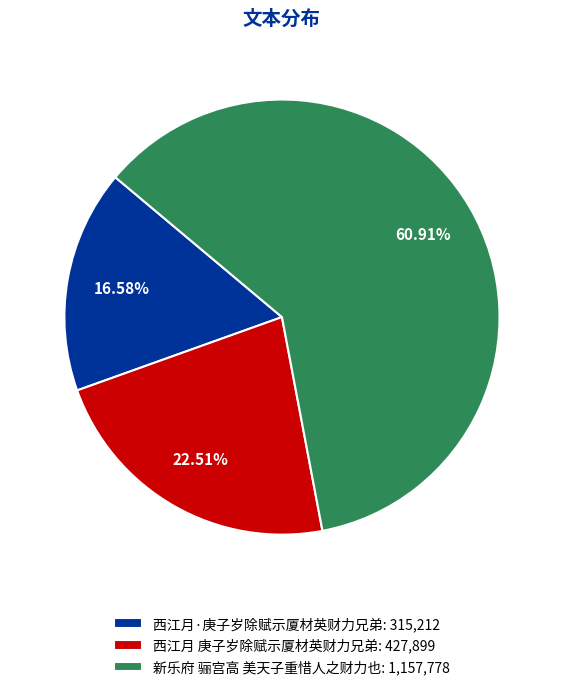

Does any single category account for the majority?

Yes